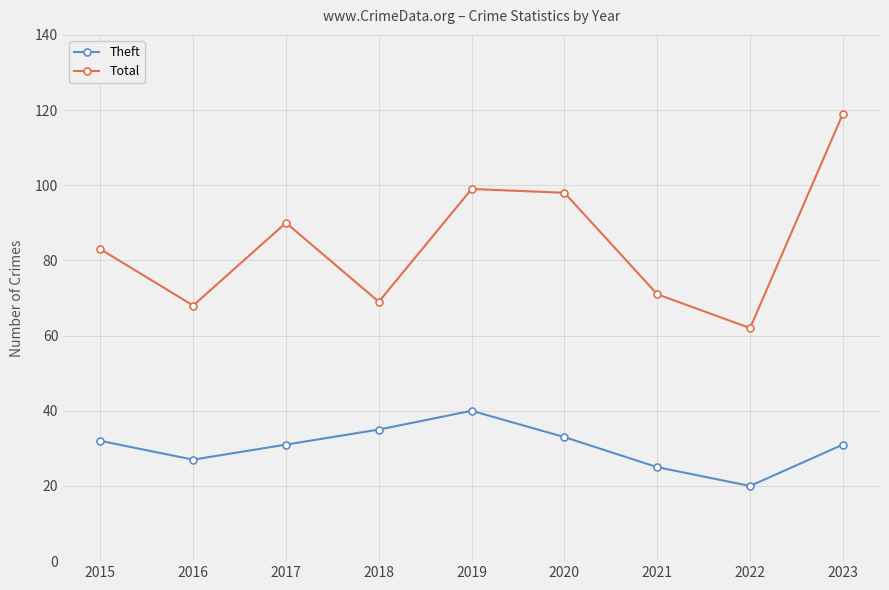

At which category does Total reach its first local valley?

2016